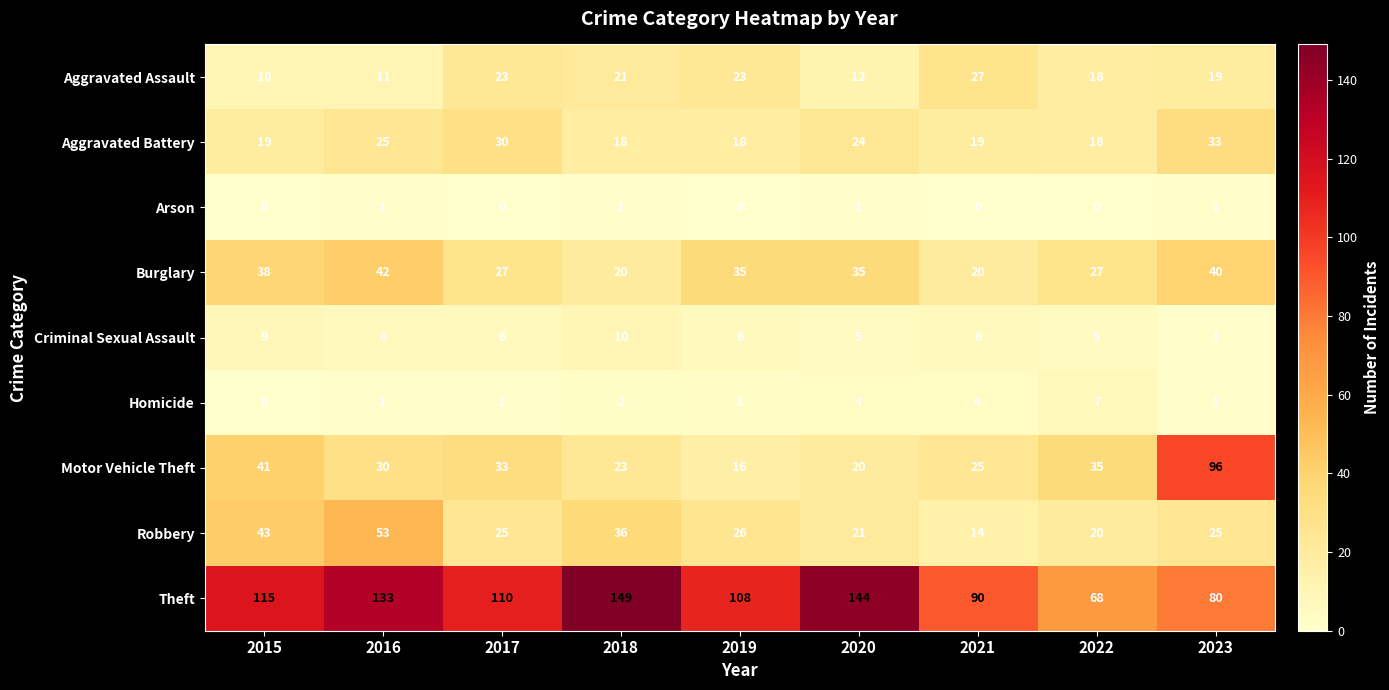

True or false: Motor Vehicle Theft has a value of 25 at 2021.

True